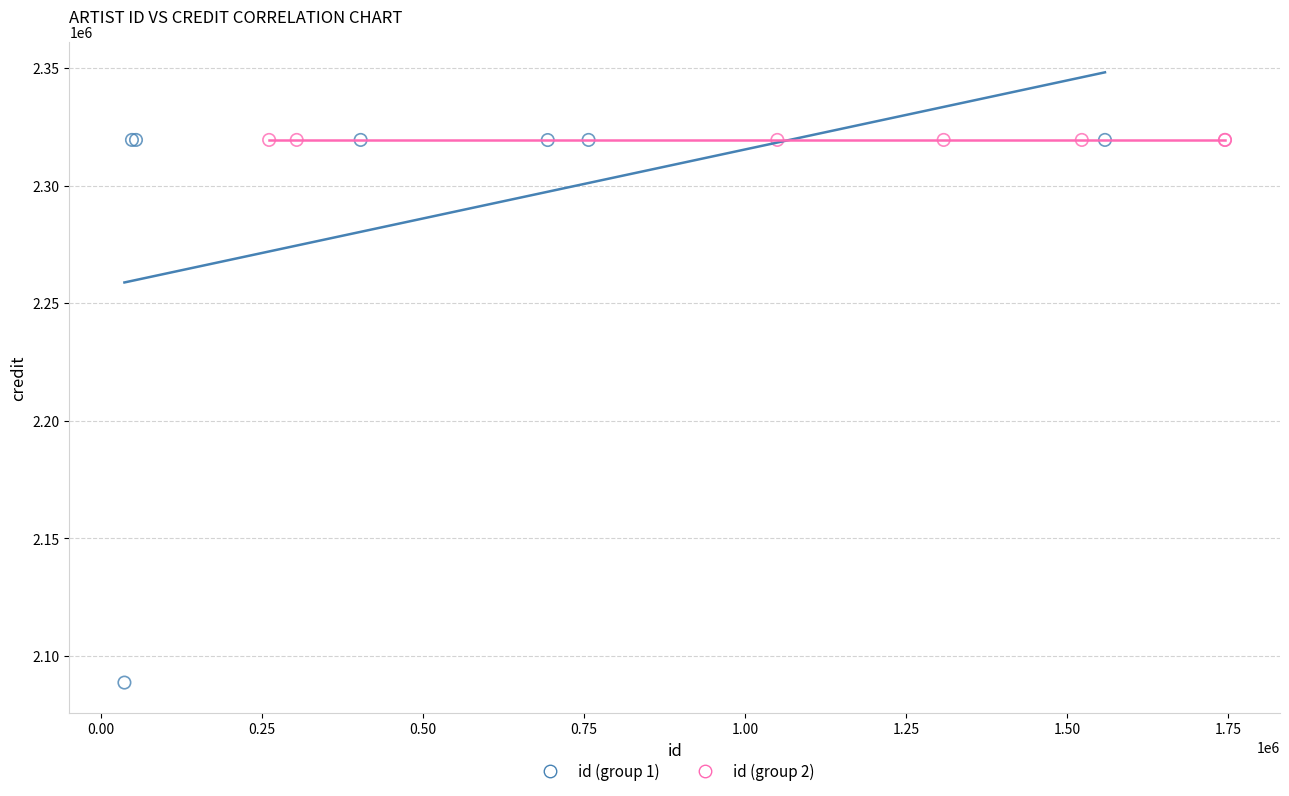

Which series contains the lowest Y value?

id (group 1)